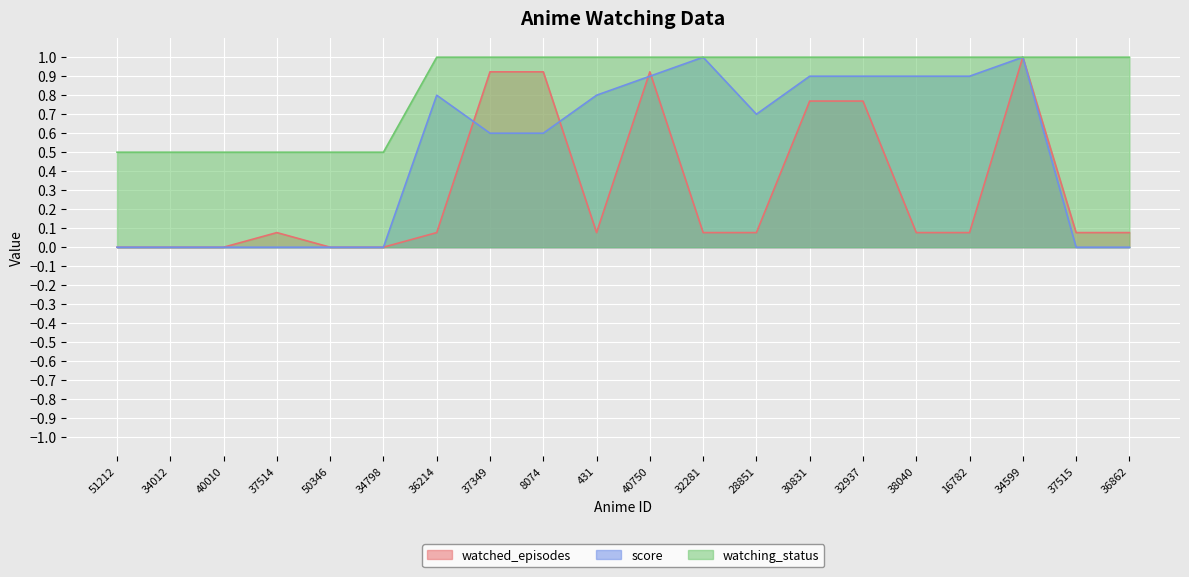

What position from the right is 40750?

10